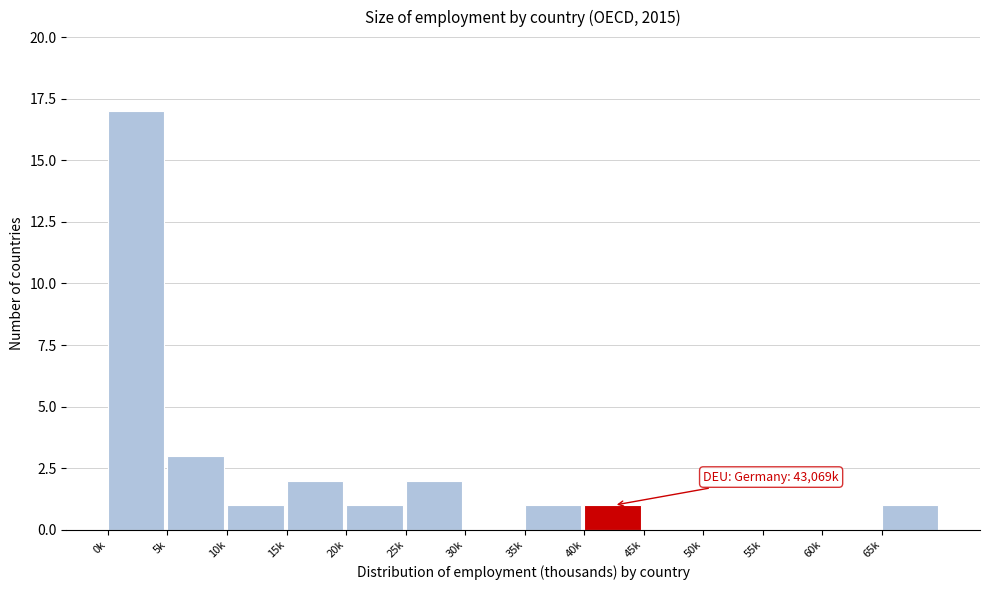

Reading left to right, what are all the values shown in this chart?

0k=17	5k=3	10k=1	15k=2	20k=1	25k=2	30k=0	35k=1	40k=1	45k=0	50k=0	55k=0	60k=0	65k=1